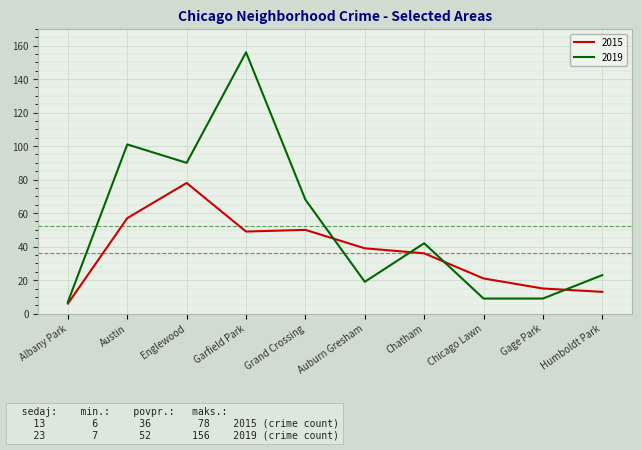

In 2015, how many points are lower than both neighbors (excluding endpoints)?

1